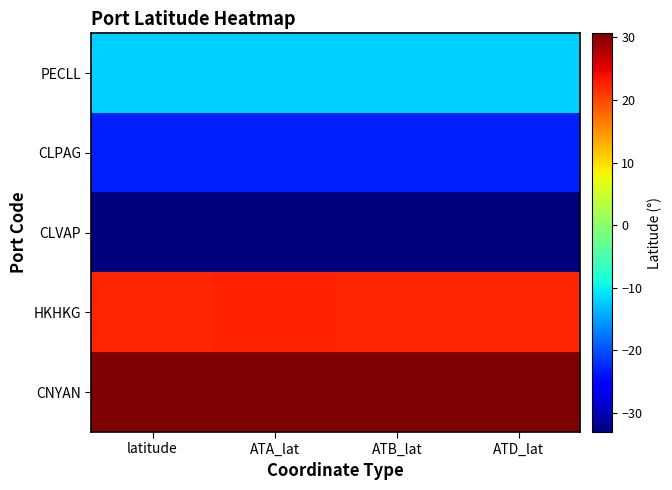

At which category is the sum across all series the highest?

ATA_lat